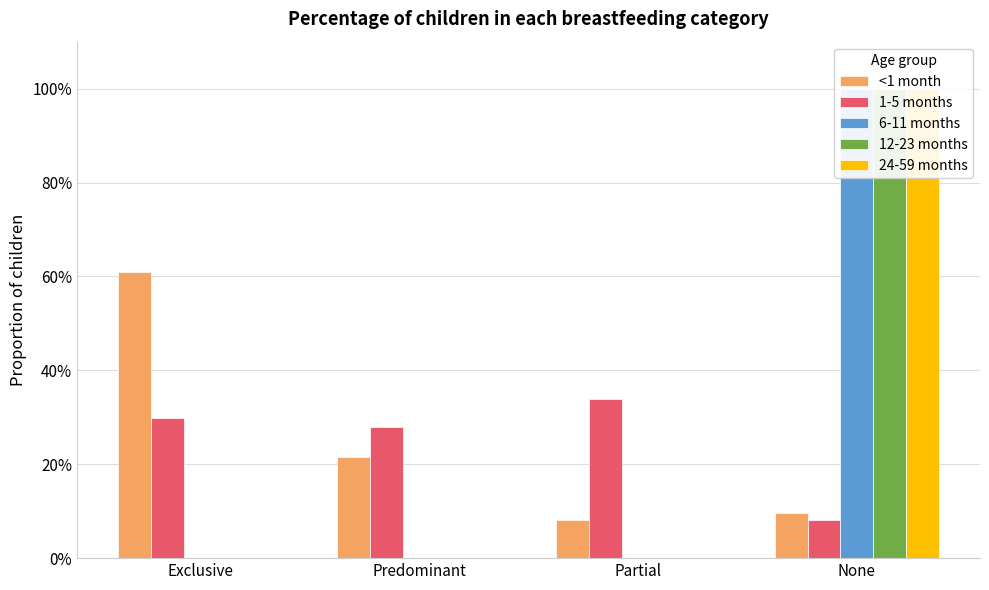

Reading left to right, extract all data points from this chart.

<1 month: Exclusive=0.6	Predominant=0.2	Partial=0.1	None=0.1
1-5 months: Exclusive=0.3	Predominant=0.3	Partial=0.3	None=0.1
6-11 months: Exclusive=0.0	Predominant=0.0	Partial=0.0	None=1.0
12-23 months: Exclusive=0.0	Predominant=0.0	Partial=0.0	None=1.0
24-59 months: Exclusive=0.0	Predominant=0.0	Partial=0.0	None=1.0